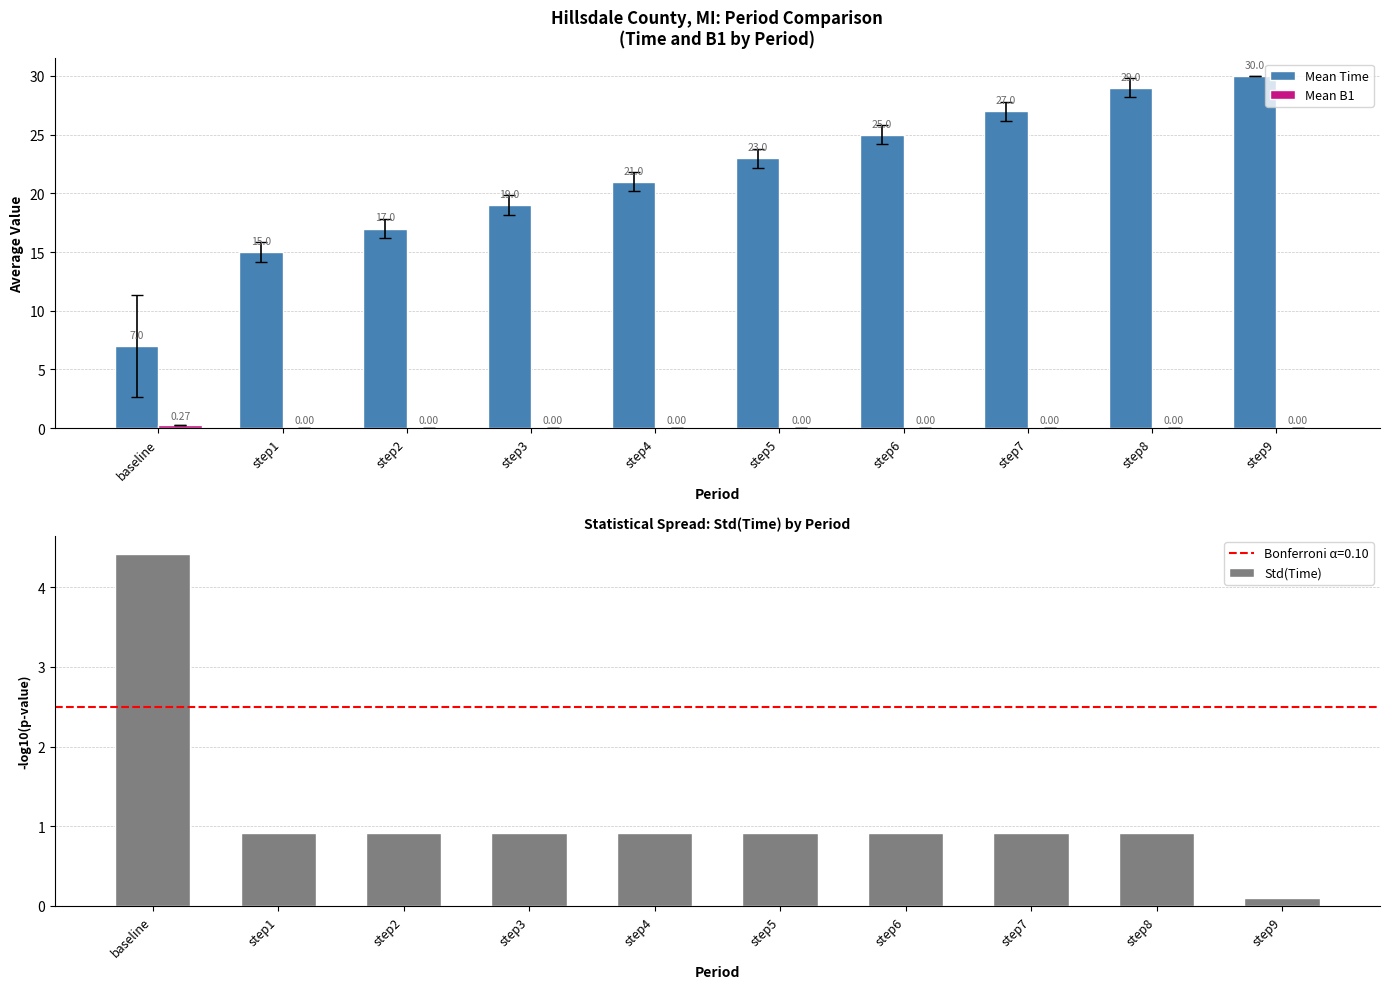

Rank the series at step6 from highest to lowest value.

Mean Time, Std(Time), Mean B1